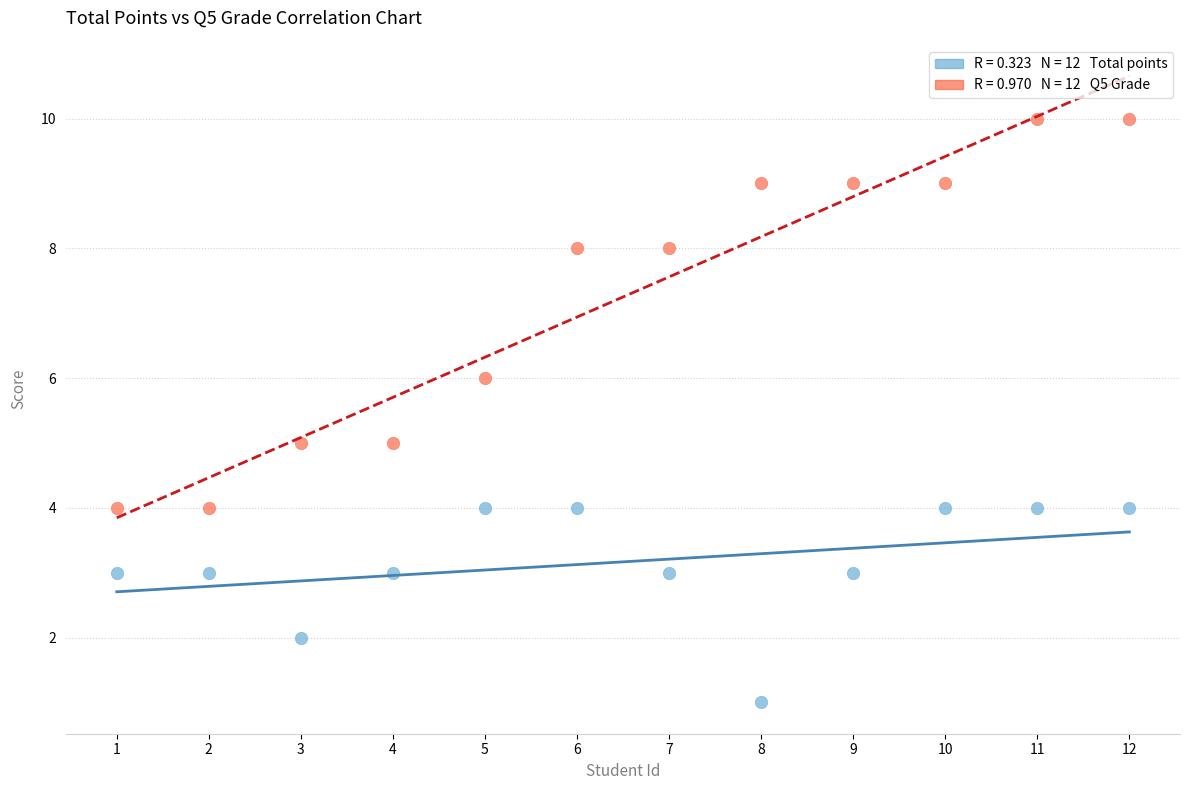

Across all data points, what is the range of Y values (max minus min)?

9